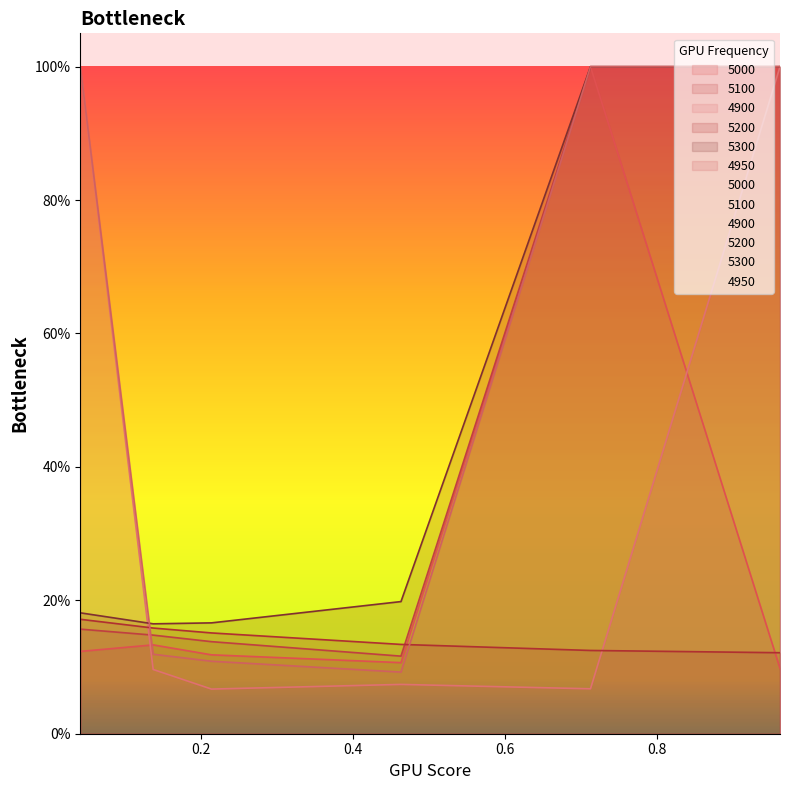

Rank the series by their maximum value, from highest to lowest.

5000, 5100, 4900, 5300, 4950, 5200